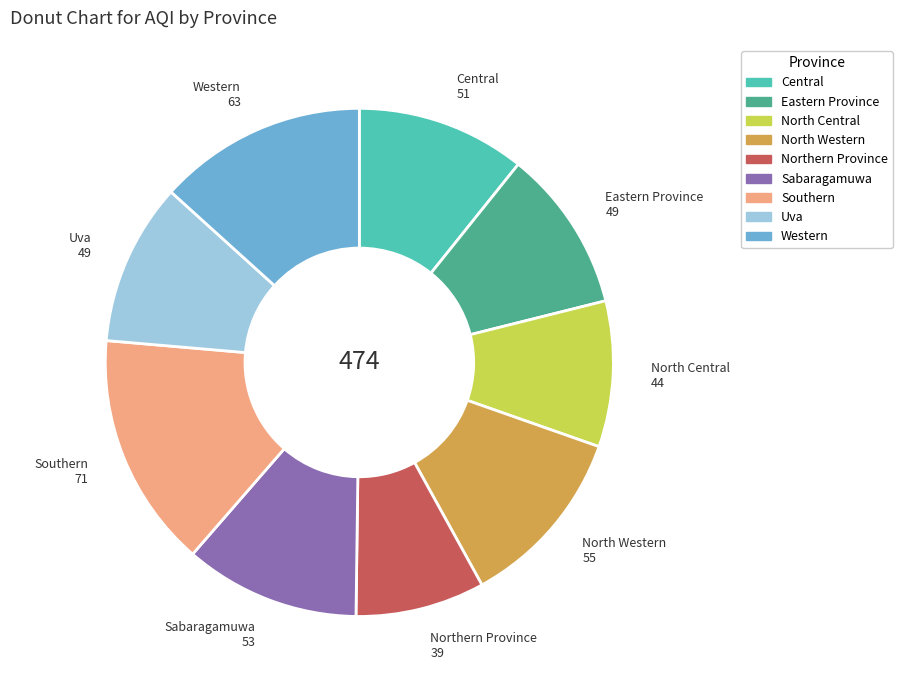

Which has a higher value, Central or Northern Province?

Central